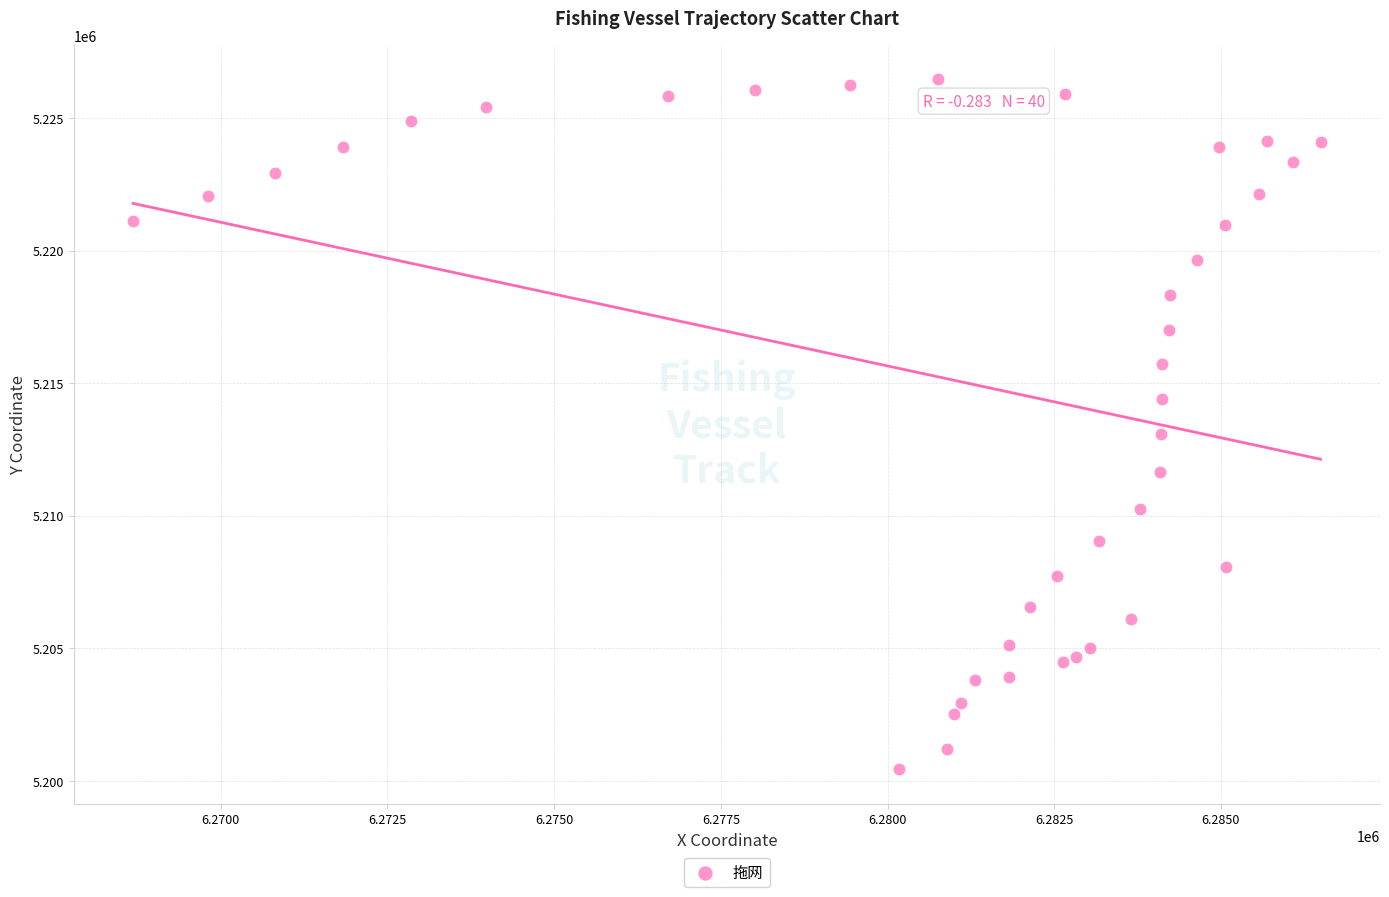

What is the range of X values (max minus min)?

17811.7